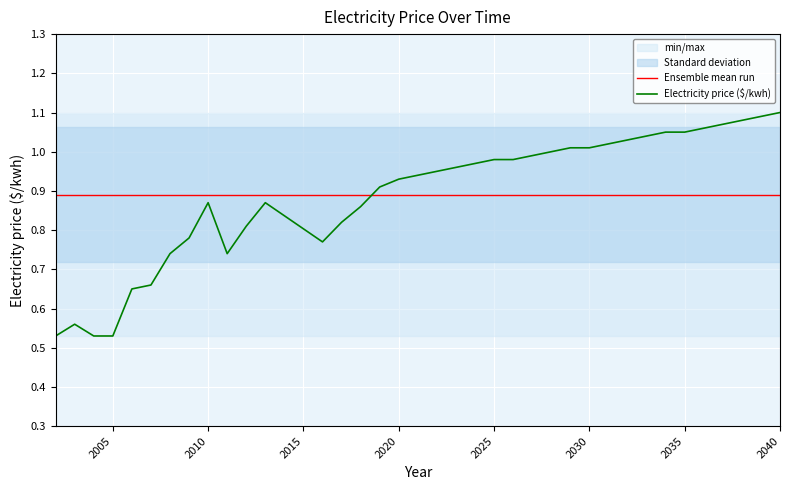

True or false: Electricity price ($/kwh) and Ensemble mean run intersect in this chart.

True